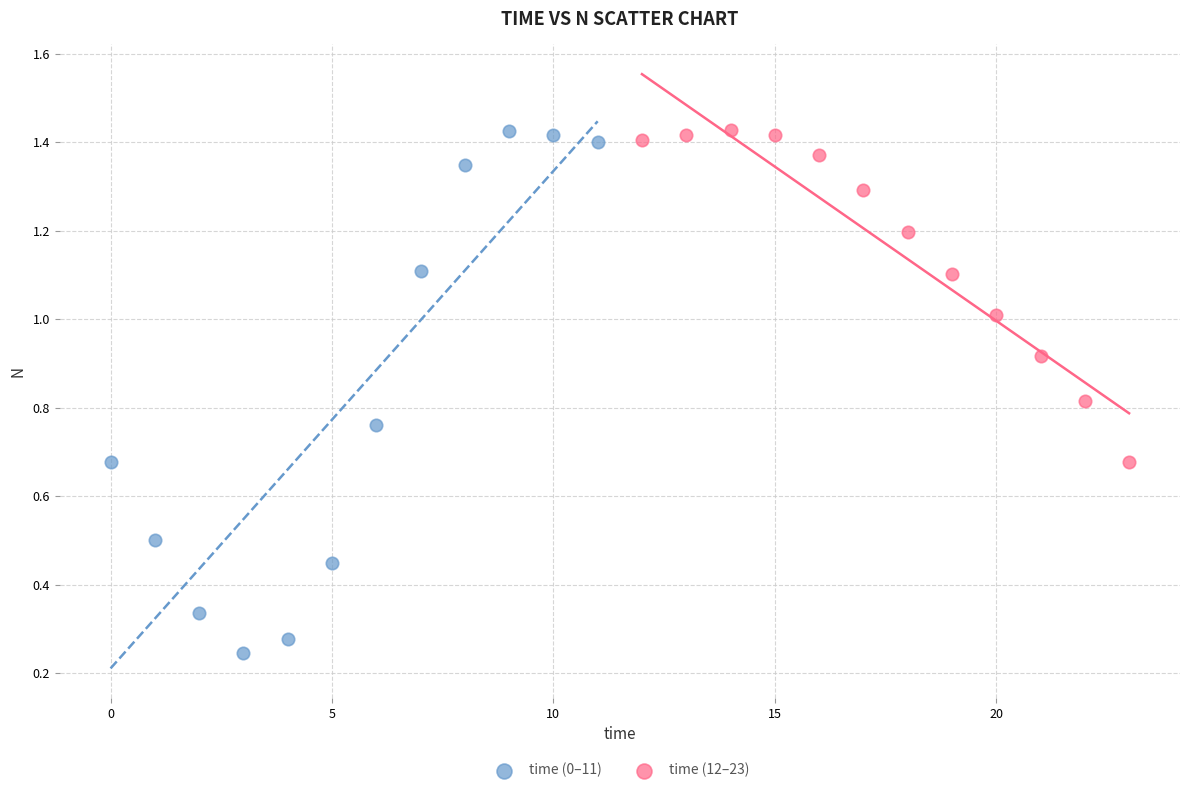

Which series contains the lowest Y value?

time (0–11)